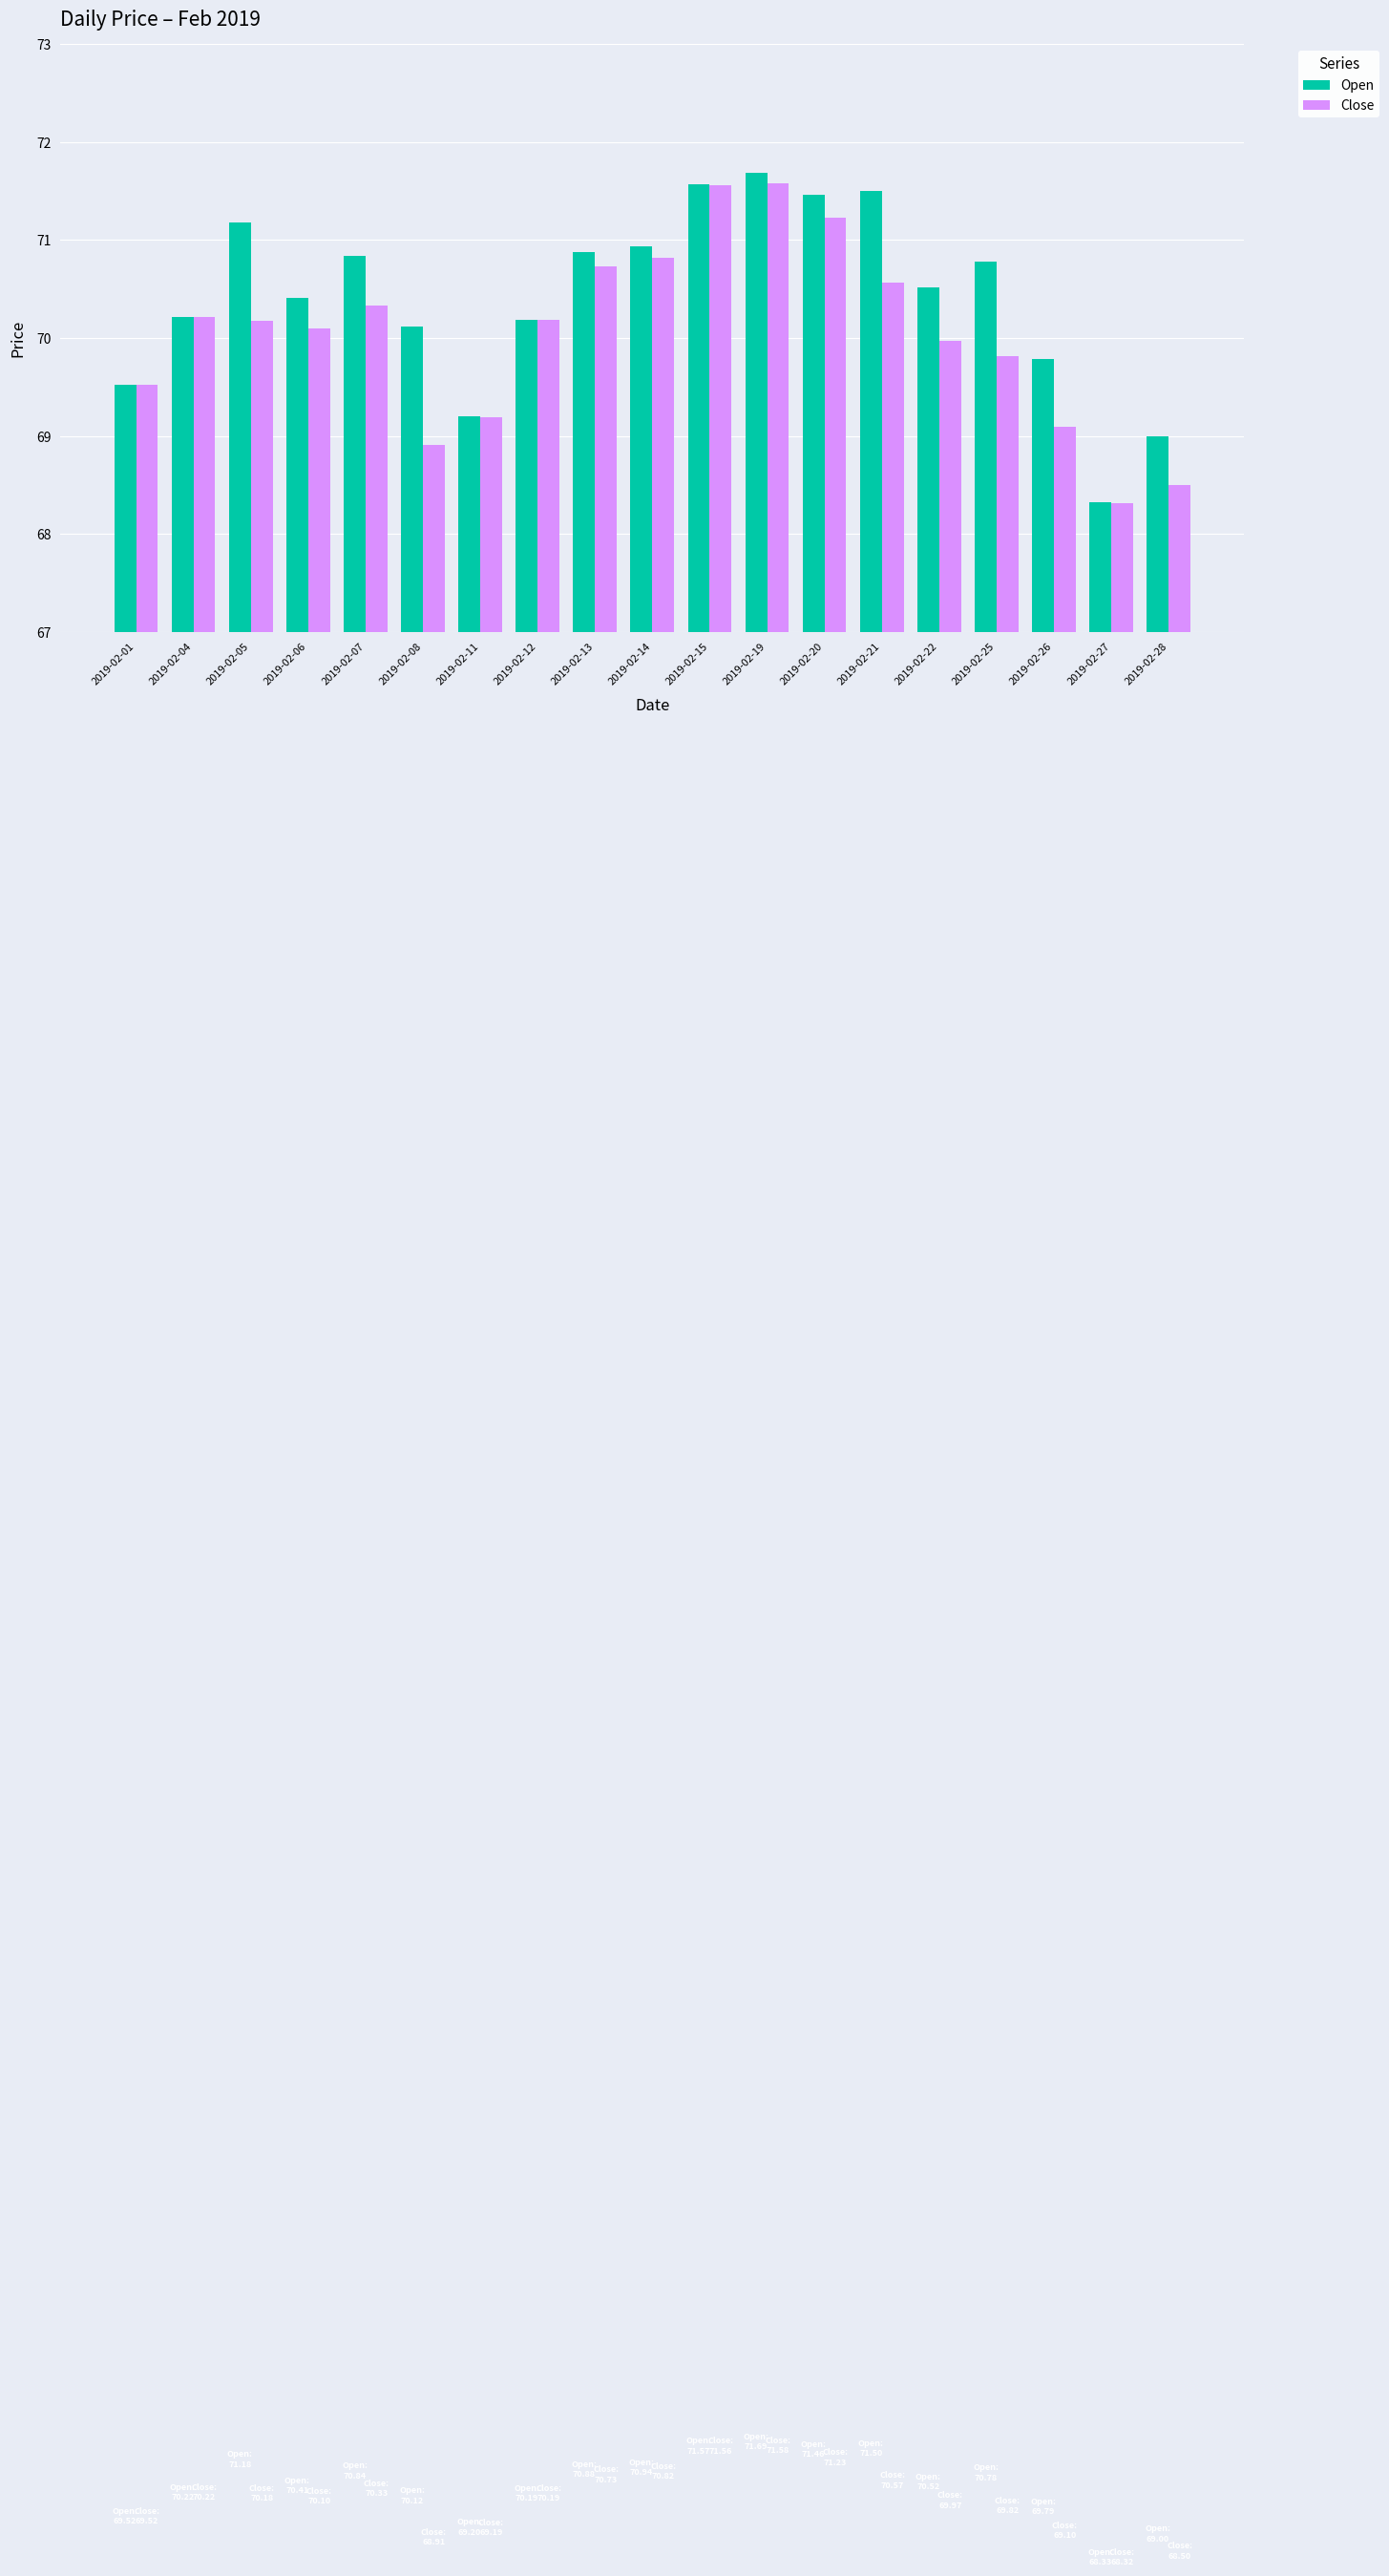

What is the spread (max minus min) of values at 2019-02-06?

0.3